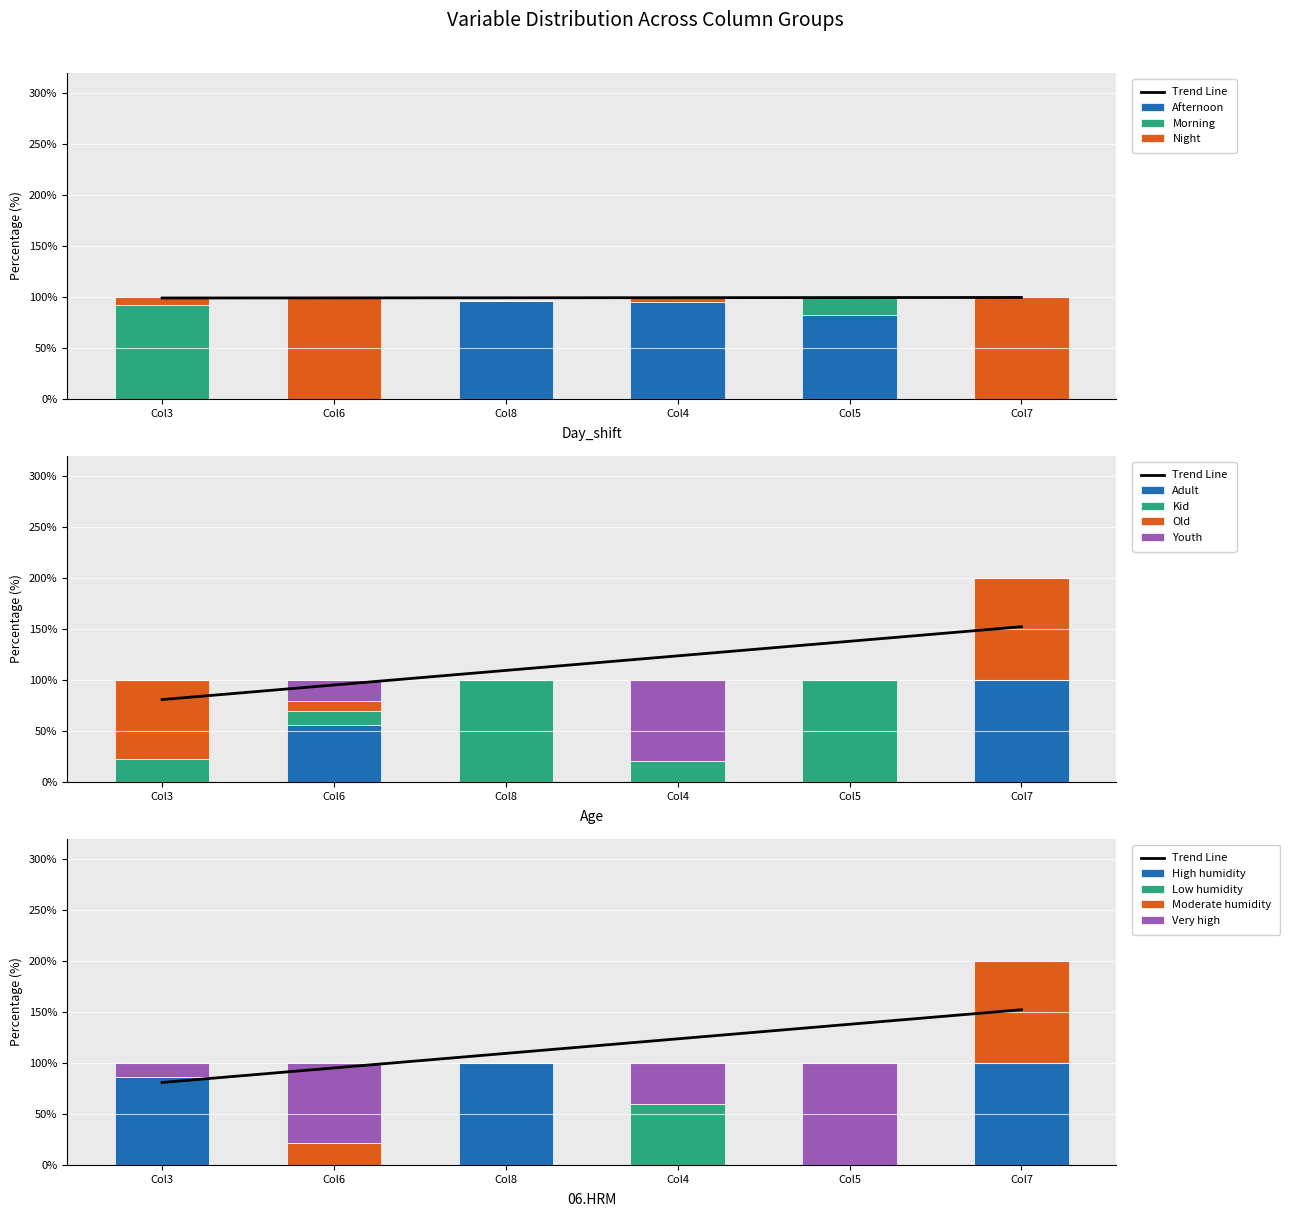

Which series has the largest range (max minus min)?

High humidity